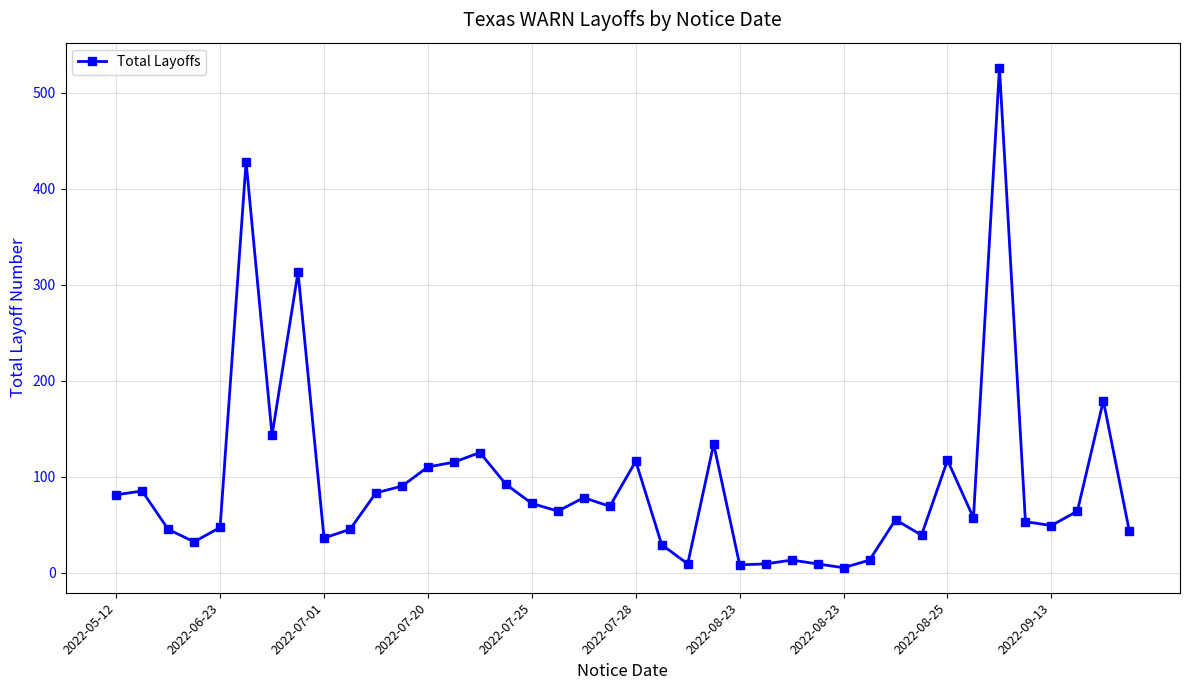

True or false: there are more than 2 points higher than both neighbors.

True